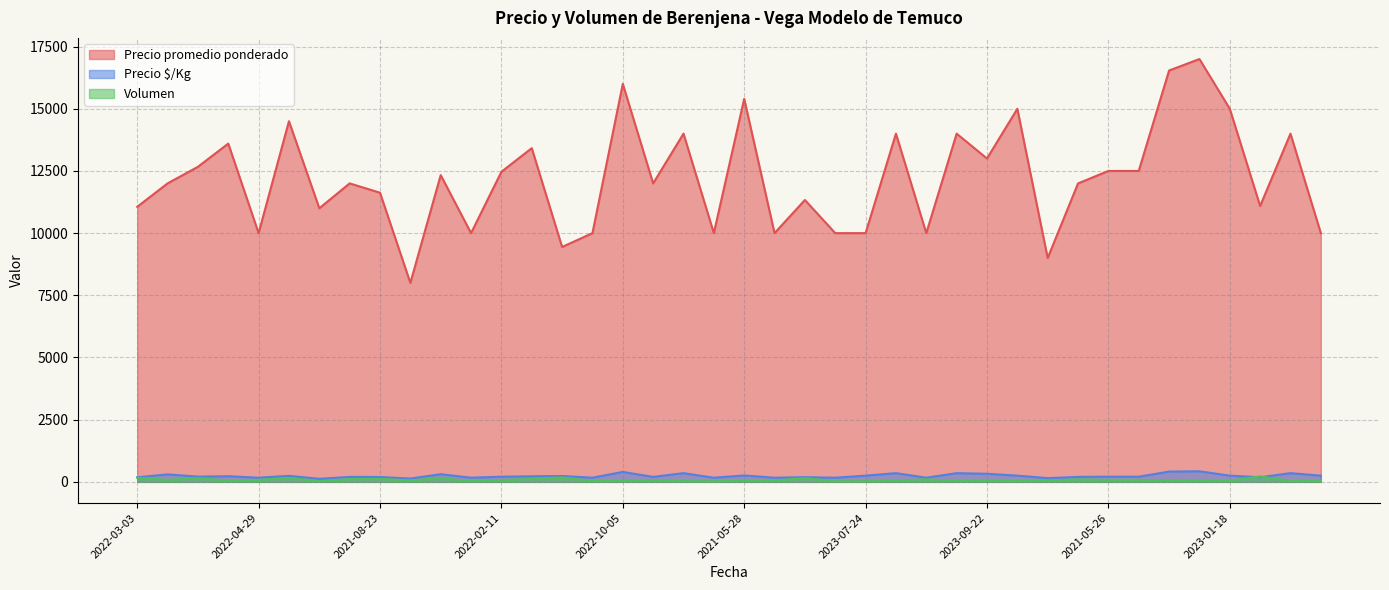

At how many categories does at least one series exceed 5865?

40